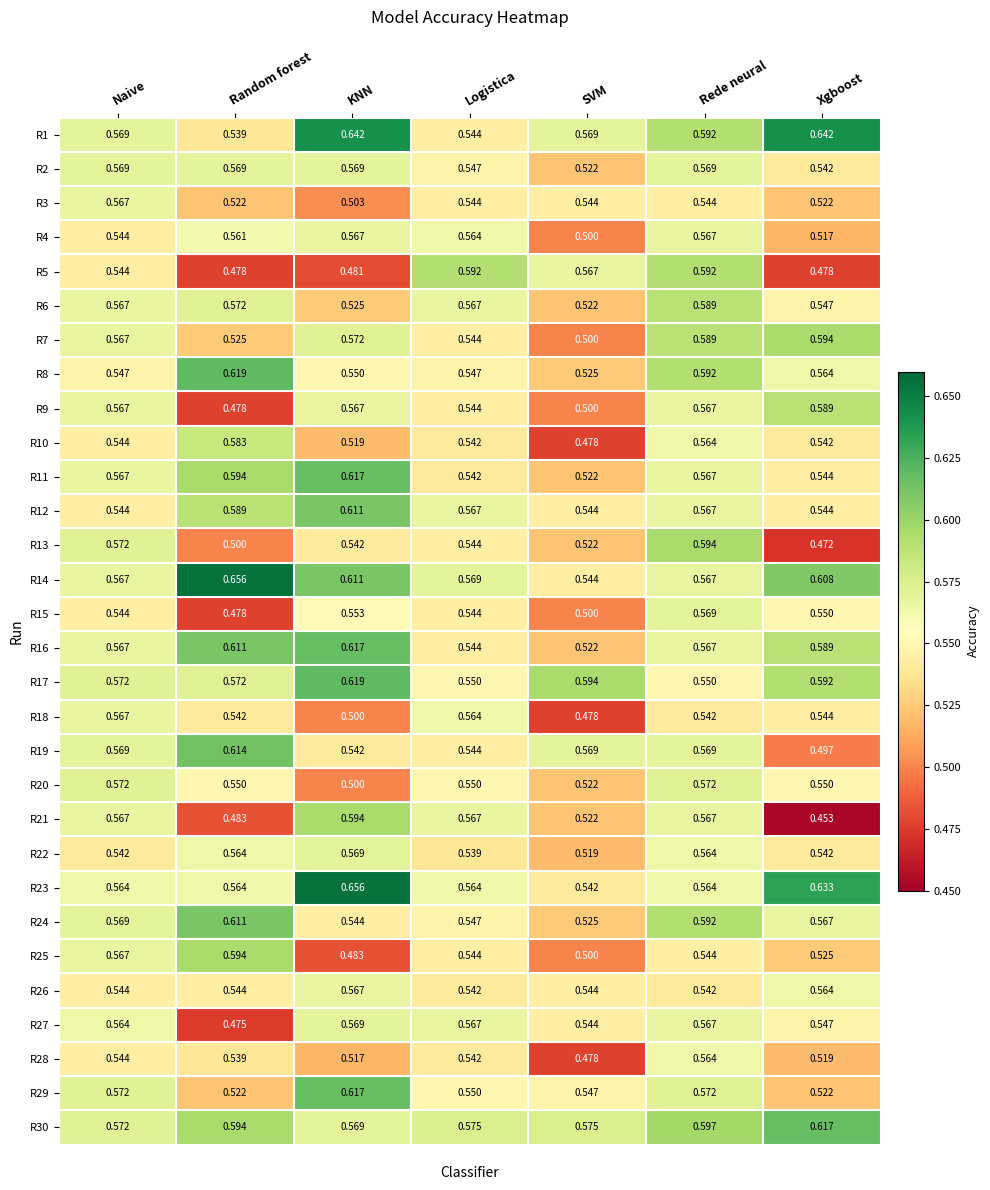

At which category is the sum across all series the highest?

Rede neural